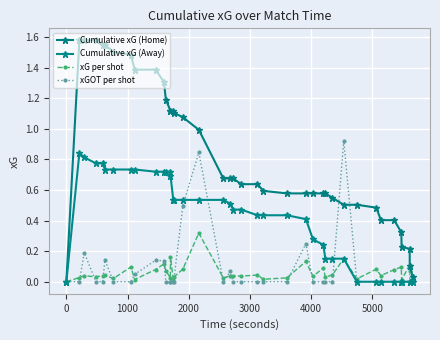

Is this an area chart (filled region under the line)?

No